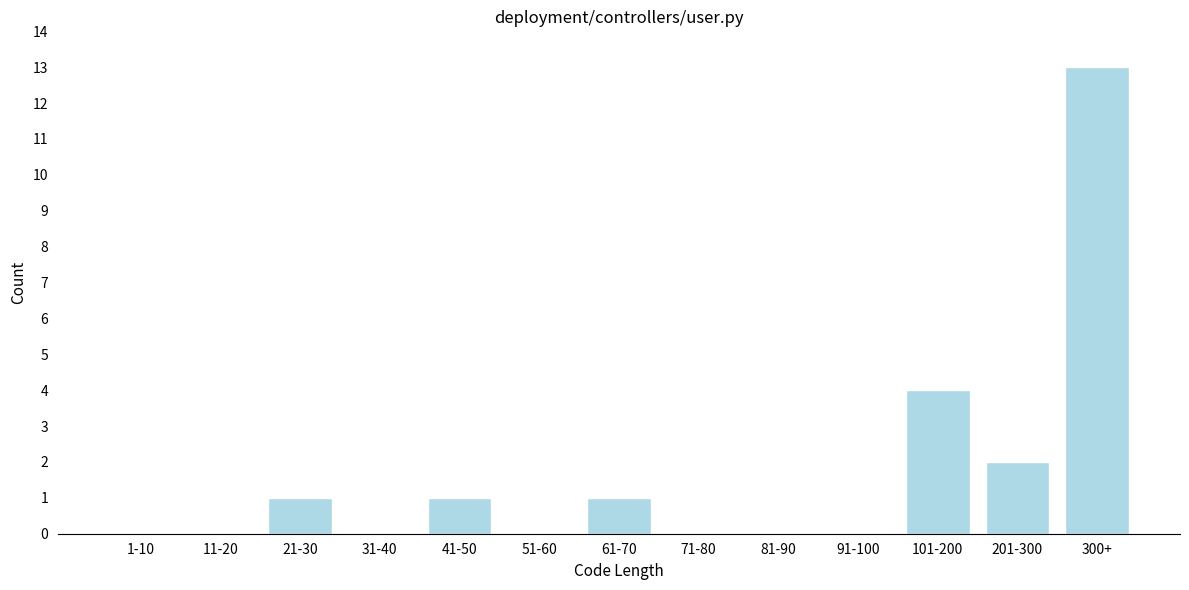

Reading right to left, list all the values displayed in this chart.

300+=13	201-300=2	101-200=4	91-100=0	81-90=0	71-80=0	61-70=1	51-60=0	41-50=1	31-40=0	21-30=1	11-20=0	1-10=0